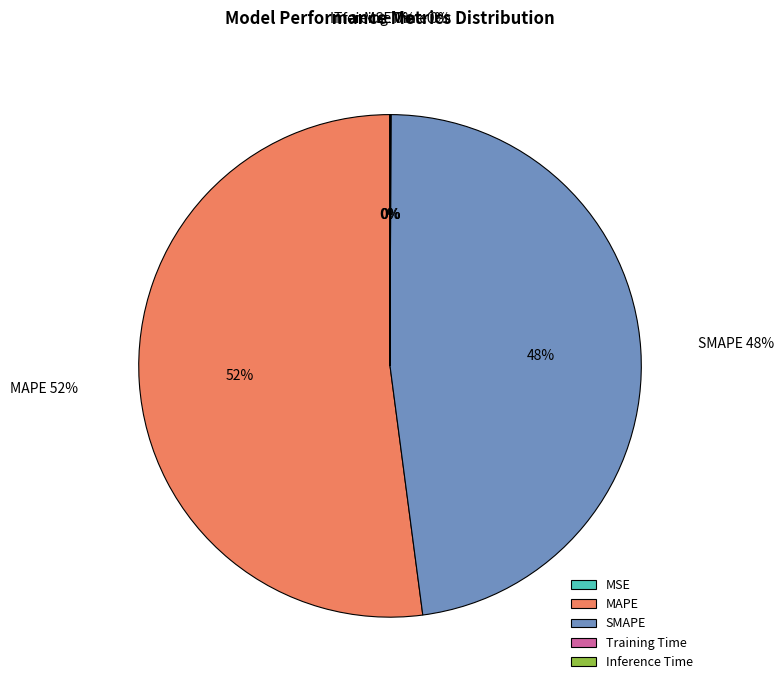

To the nearest percent, what portion does MAPE represent?

52%